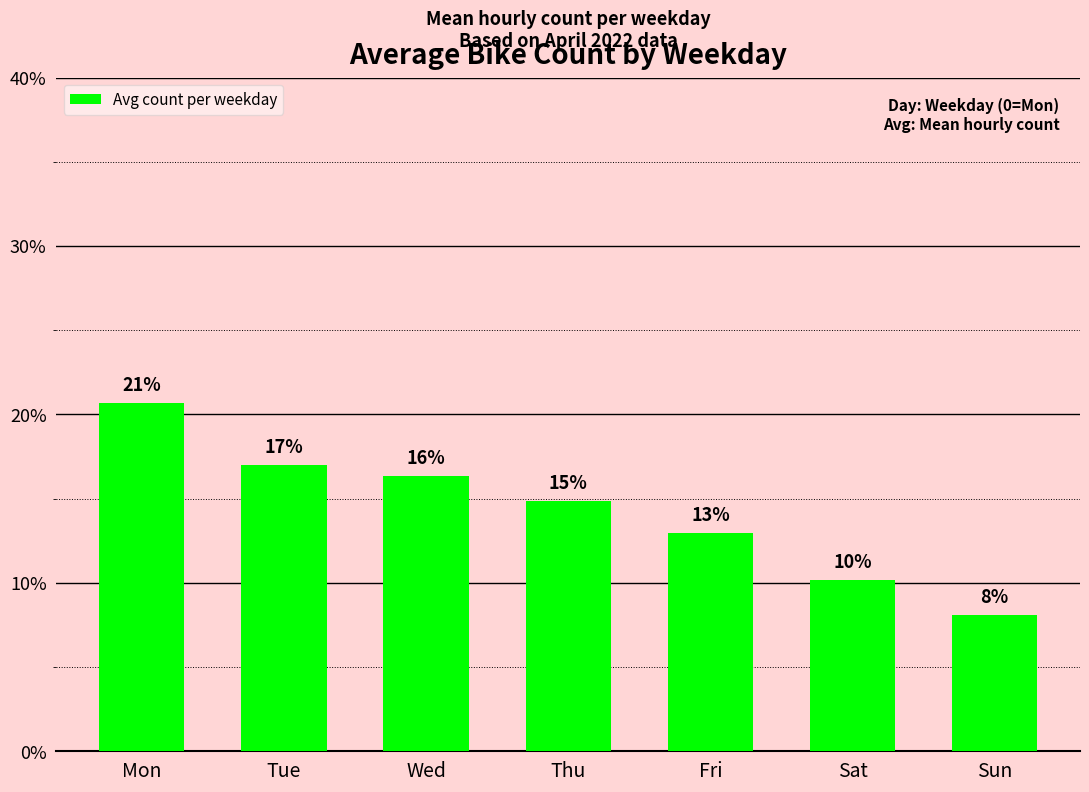

Which label corresponds to the largest value in the chart?

Mon